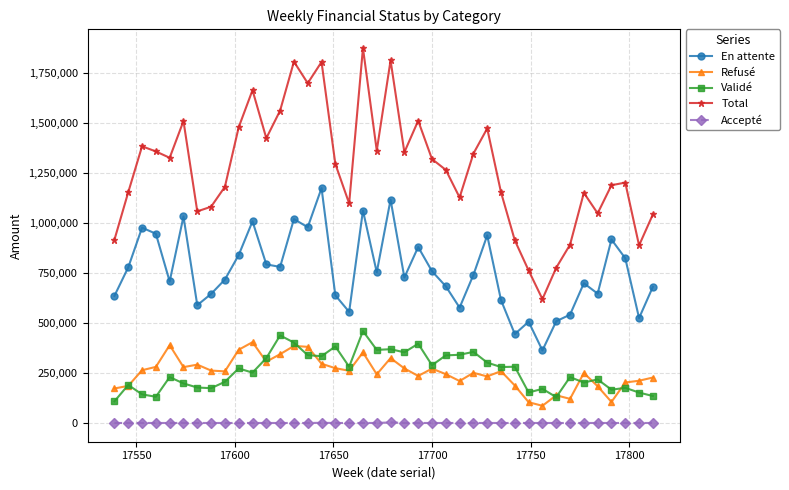

Which series has the widest spread of values?

Total